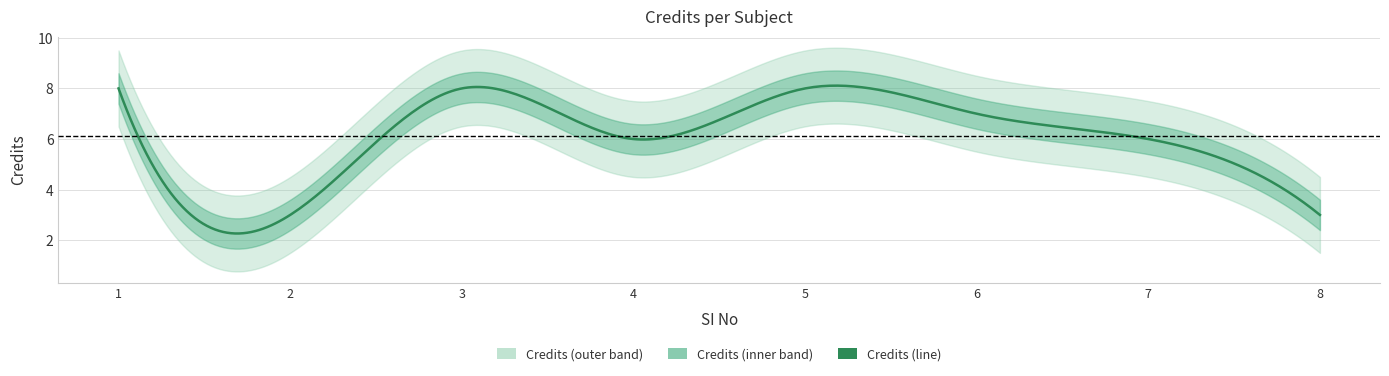

What is the value of the 6th point from the left?

7